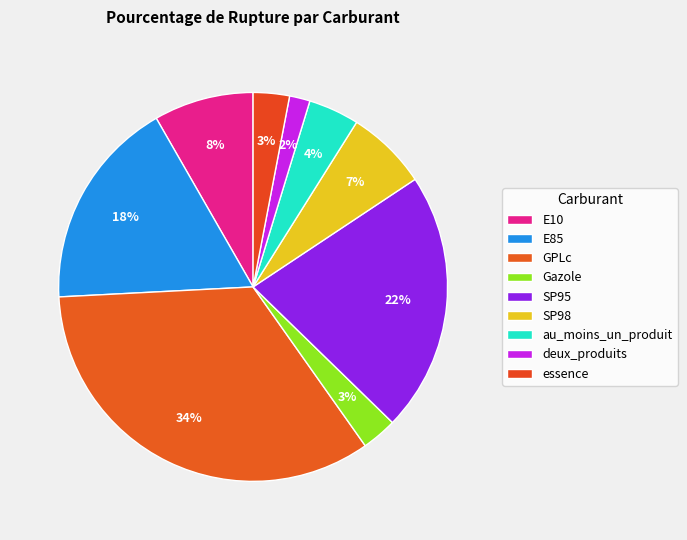

Count the number of slices in the pie.

9